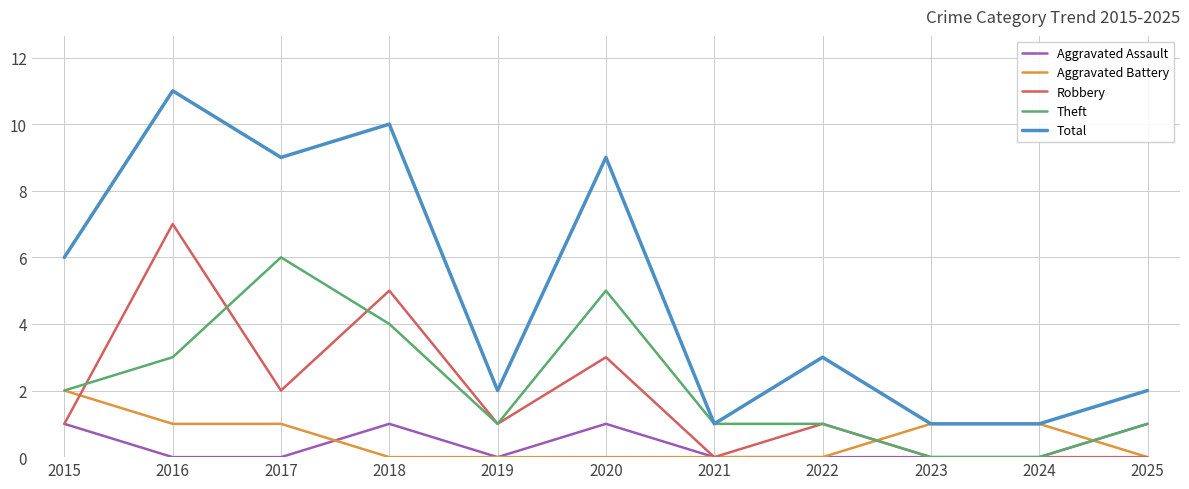

At which label does Theft reach its peak?

2017